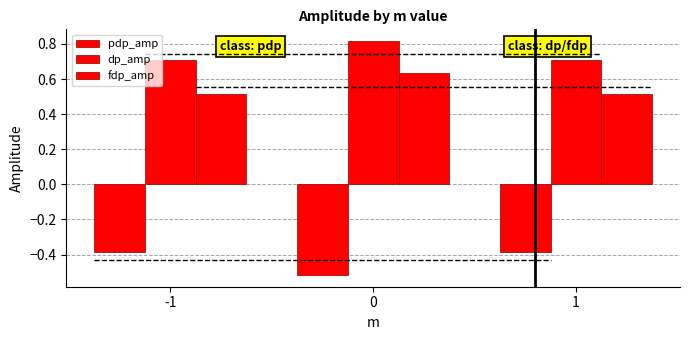

Between -1 and 0, which series saw the biggest shift?

pdp_amp